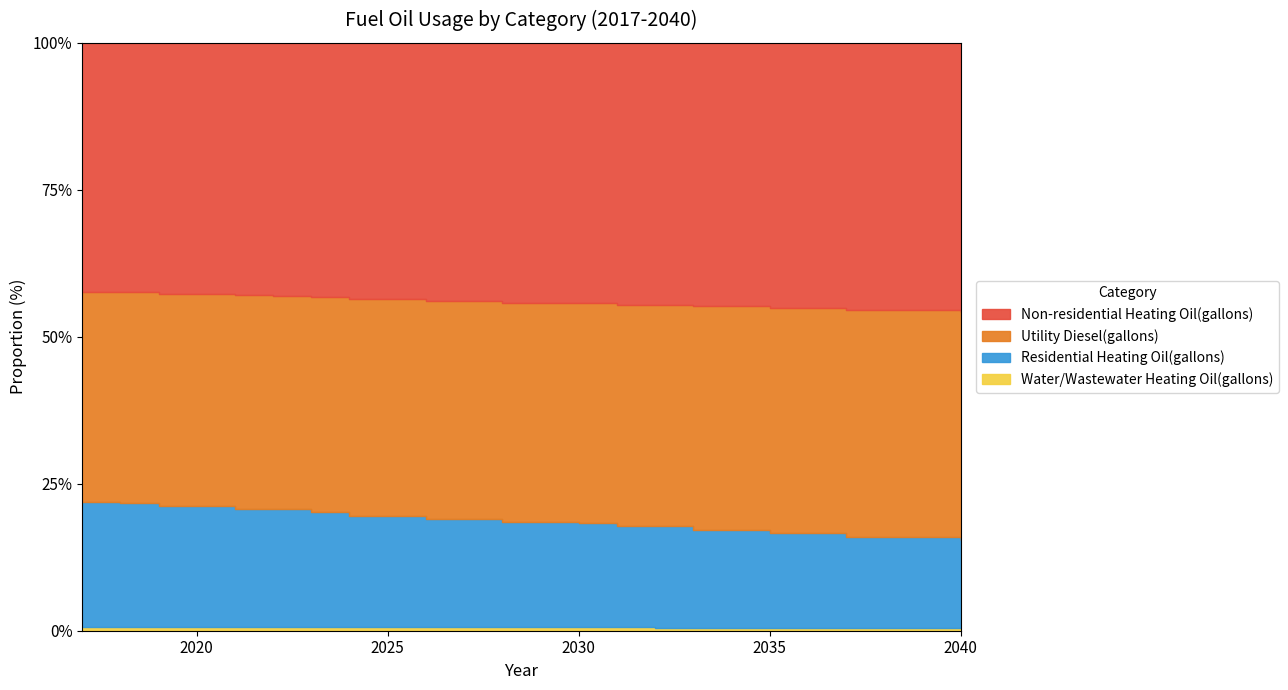

What is the sum of the Non-residential Heating Oil(gallons) values at 2019 and 2026?

135025.7